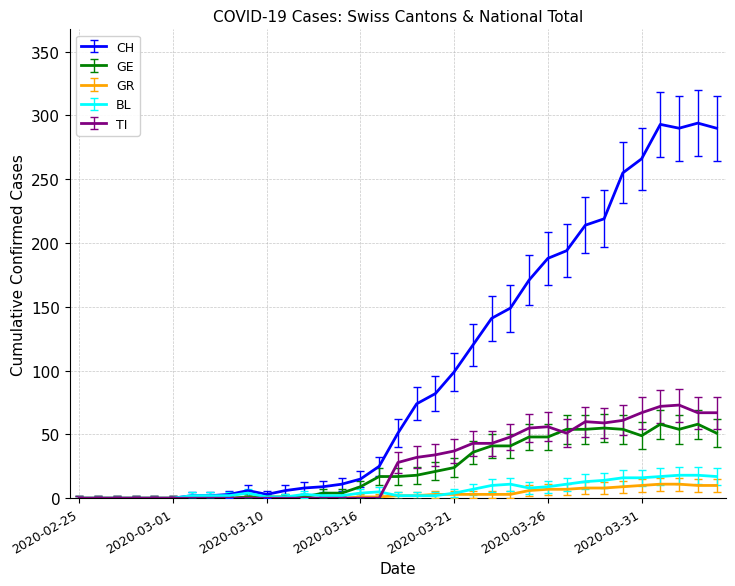

What is the maximum value for GE?

58